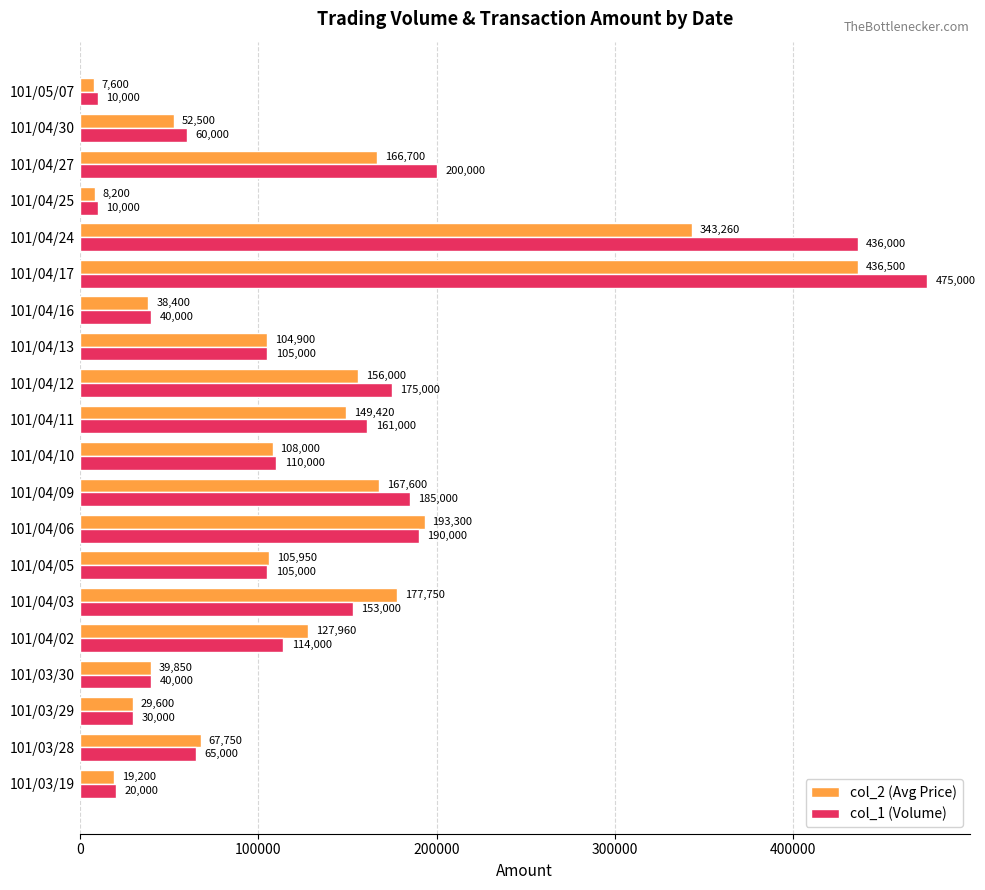

The col_1 (Volume) series shows 65000 at 101/03/28. True or false?

True